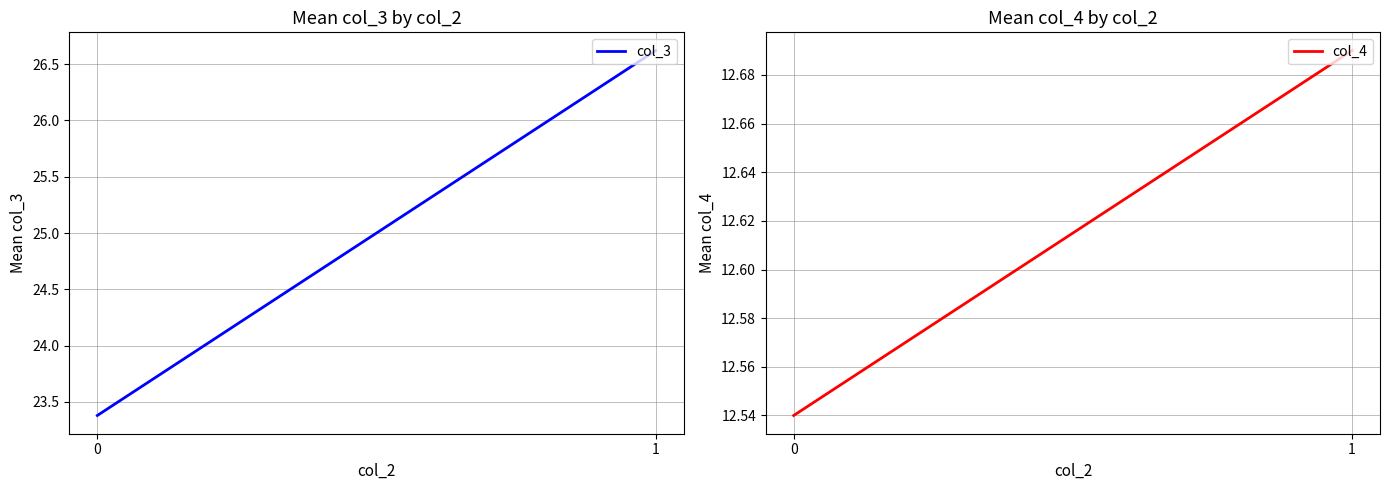

Reading right to left, list all the values displayed in this chart.

col_3: 1=26.6	0=23.4
col_4: 1=12.7	0=12.5